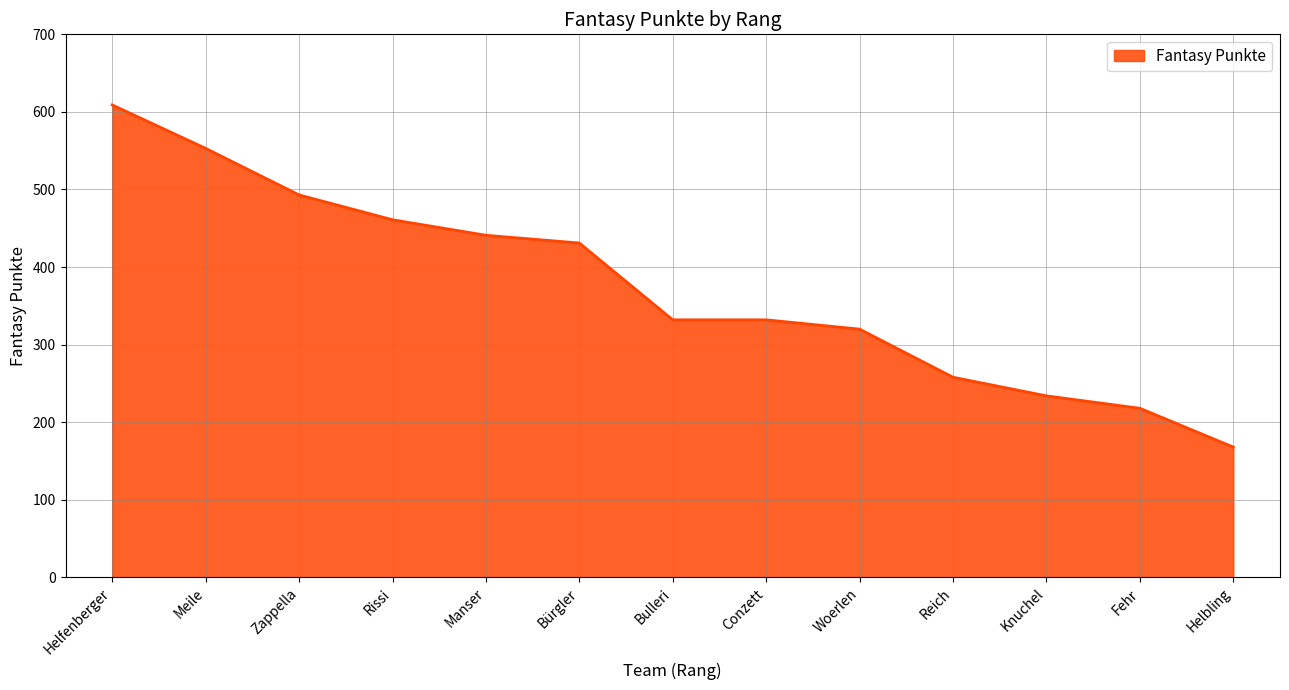

What is the difference between the values at Meile and Fehr?

335